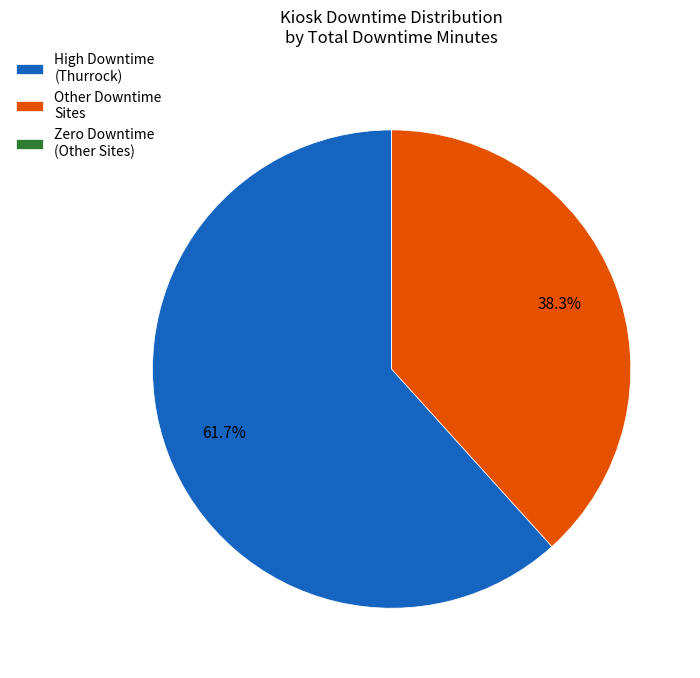

Which category accounts for the majority?

High Downtime (Thurrock)